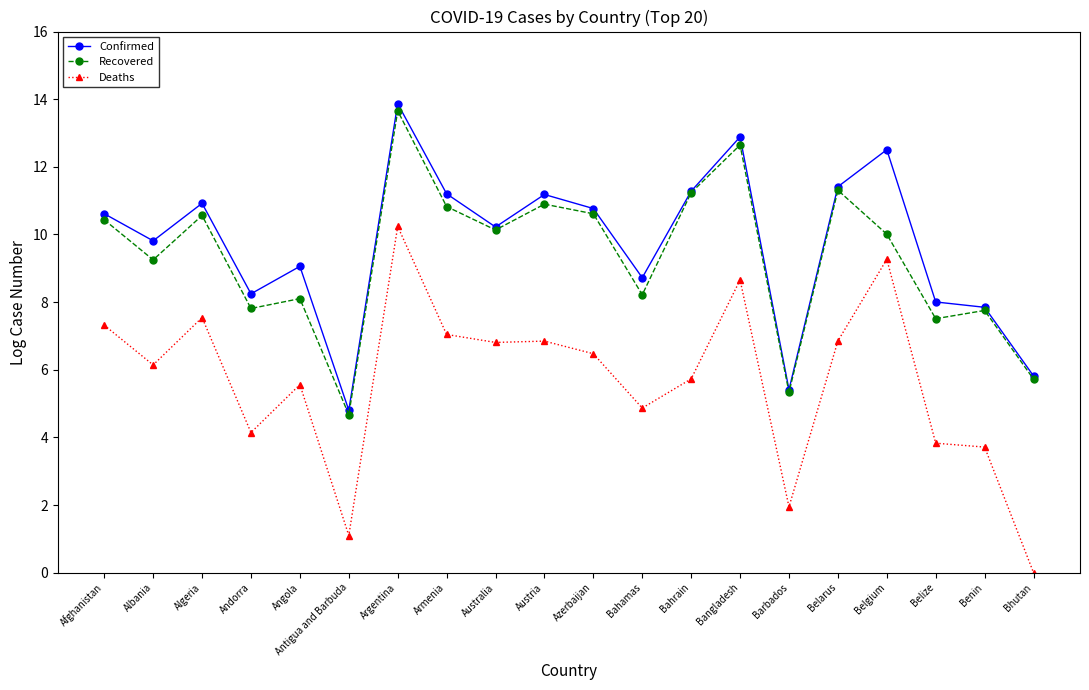

At which category is the sum across all series the highest?

Argentina